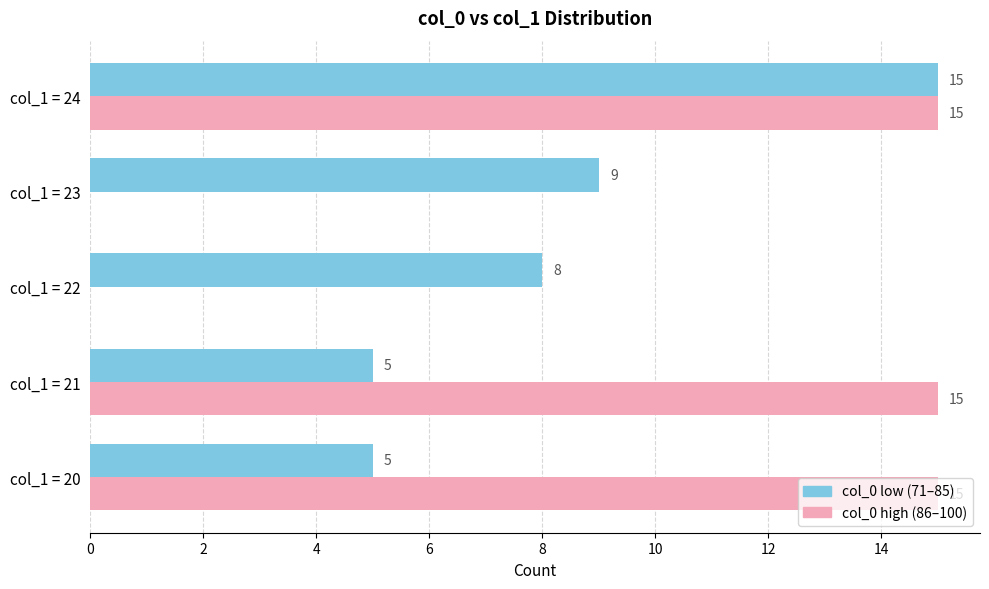

What is the total value across all series at col_1 = 23?

9